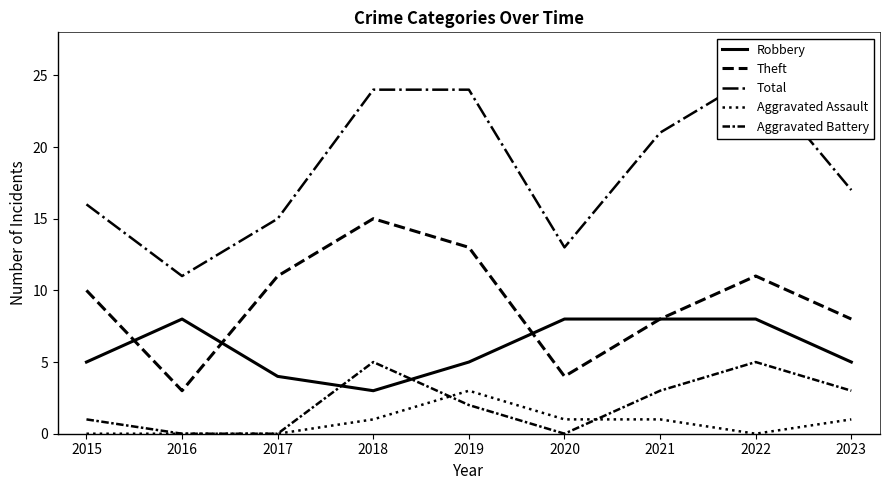

Rank the series at 2016 from lowest to highest value.

Aggravated Assault, Aggravated Battery, Theft, Robbery, Total